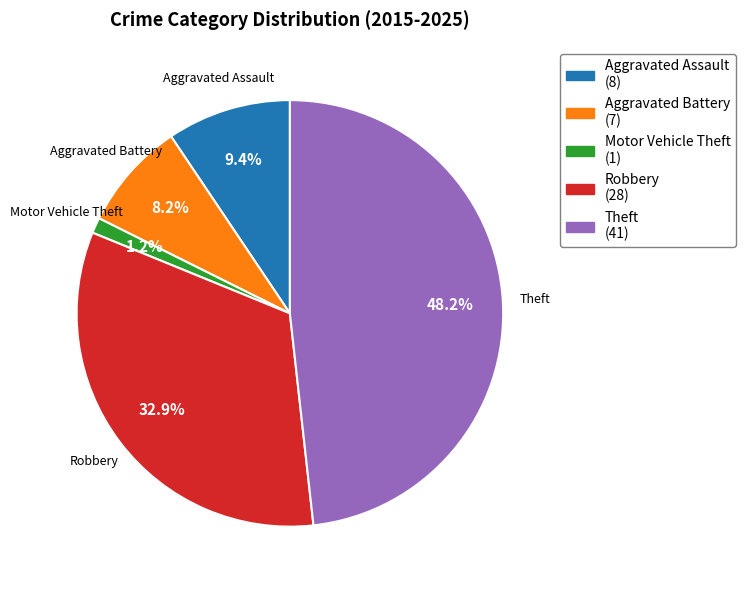

Between Motor Vehicle Theft and Theft, which is larger?

Theft